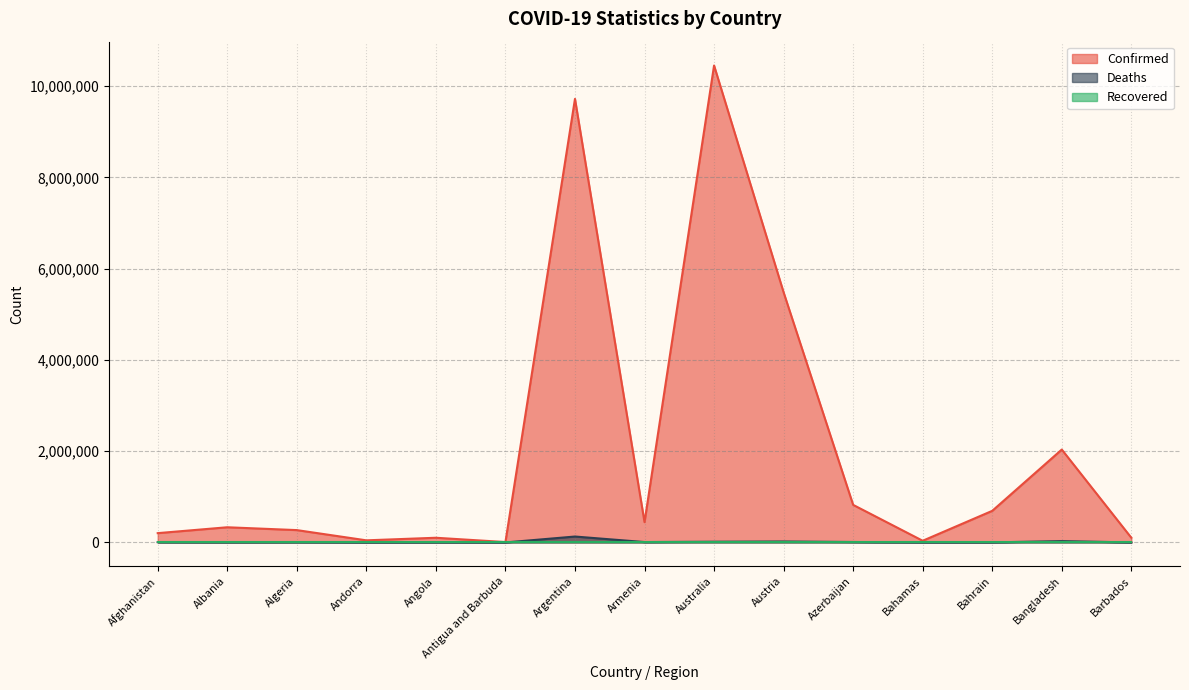

Where does the Deaths series first go above 6881?

Afghanistan